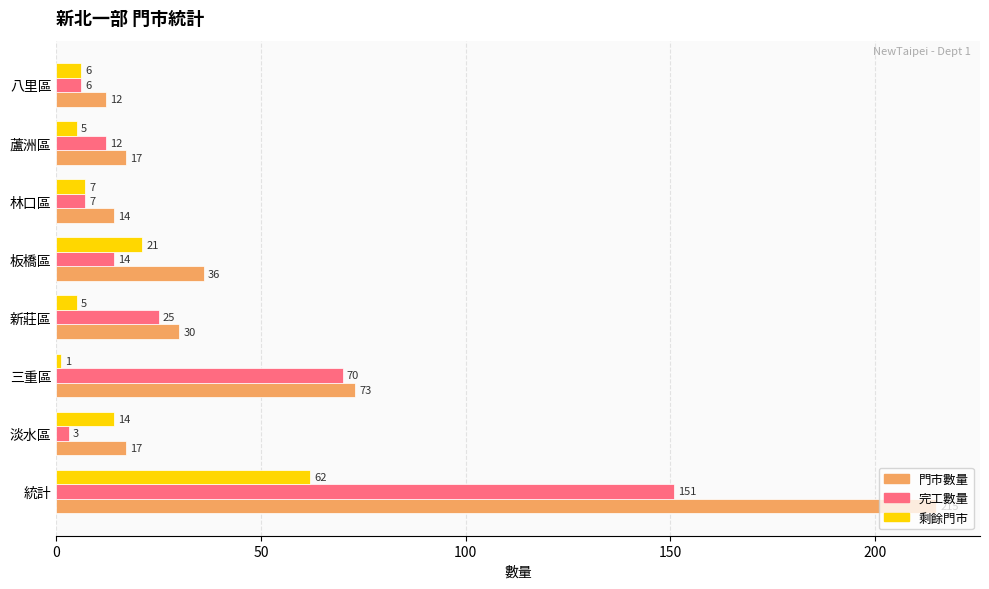

What is the average value of the 完工數量 series?

36